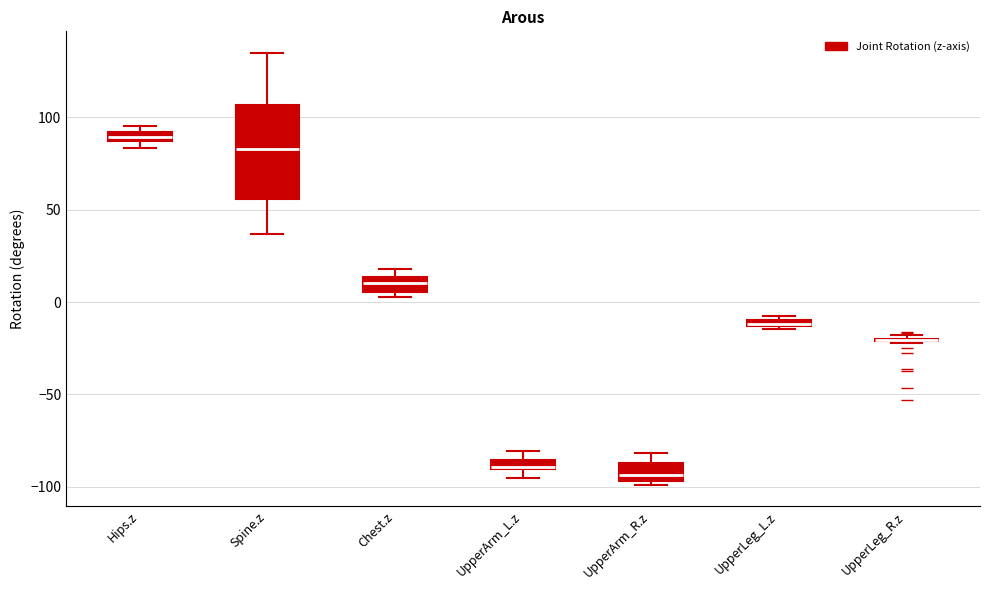

Where is the upper edge of the box for UpperLeg_L.z on the y-axis? The values are not printed on the chart, so give them approximately, as read against the axis.

-10